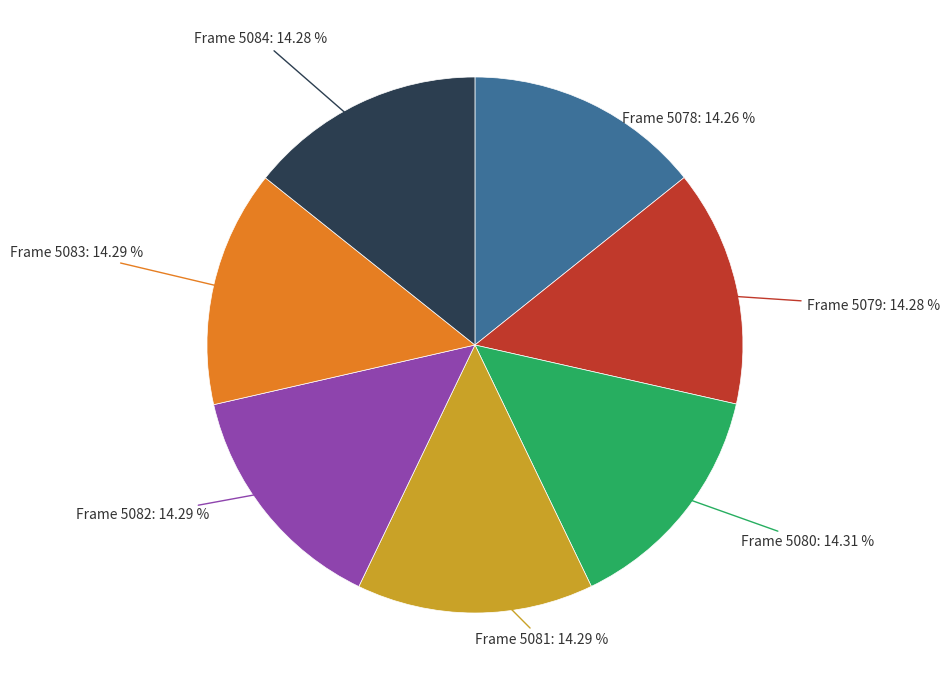

Is there any slice that represents more than half of the pie?

No